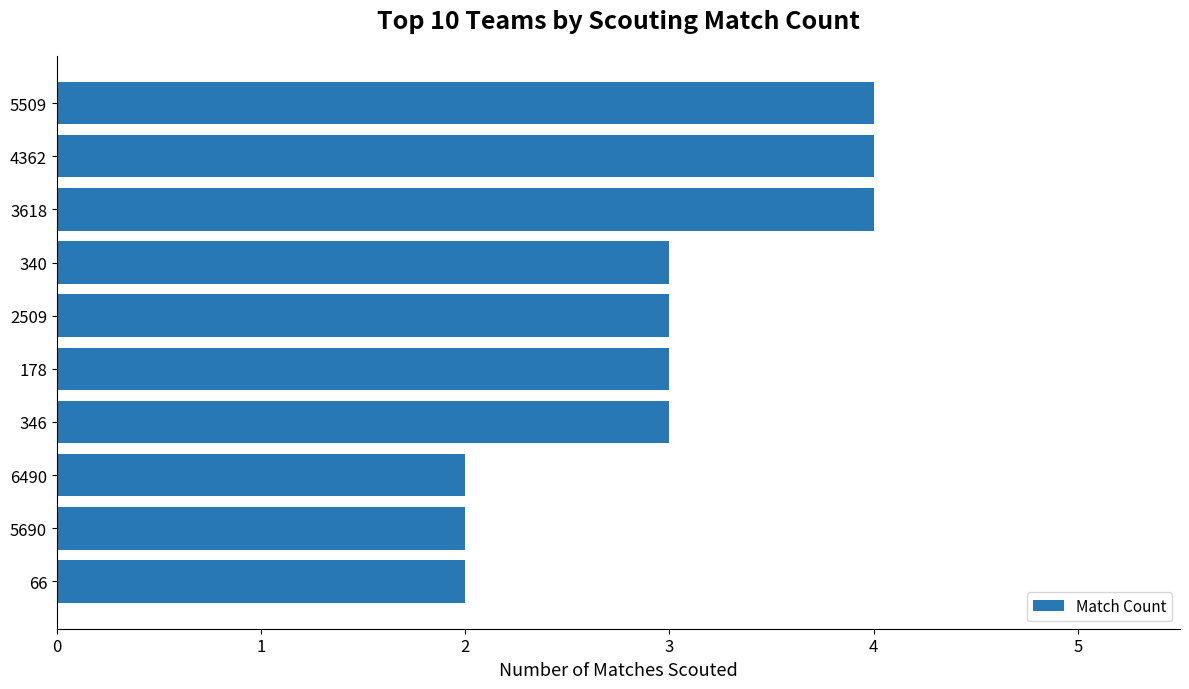

True or false: the data shows 2 at 3618.

False